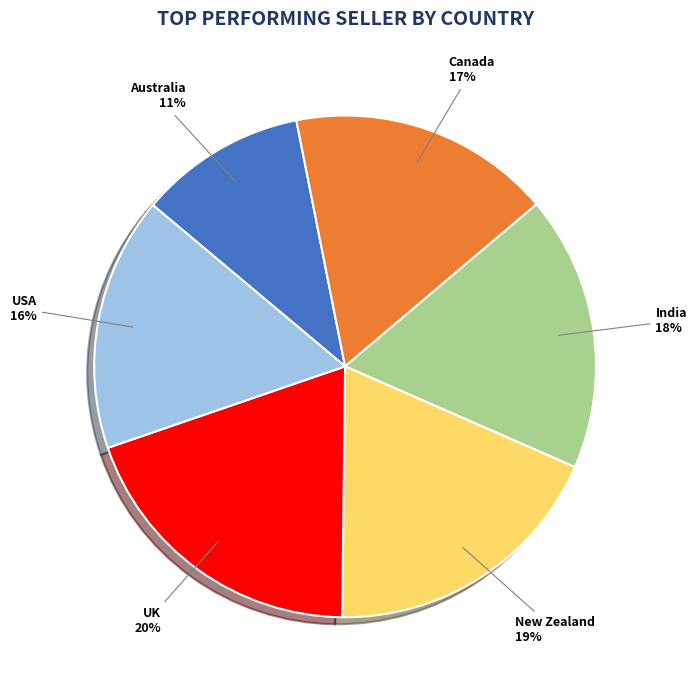

Is the sum of New Zealand and UK greater than half?

No